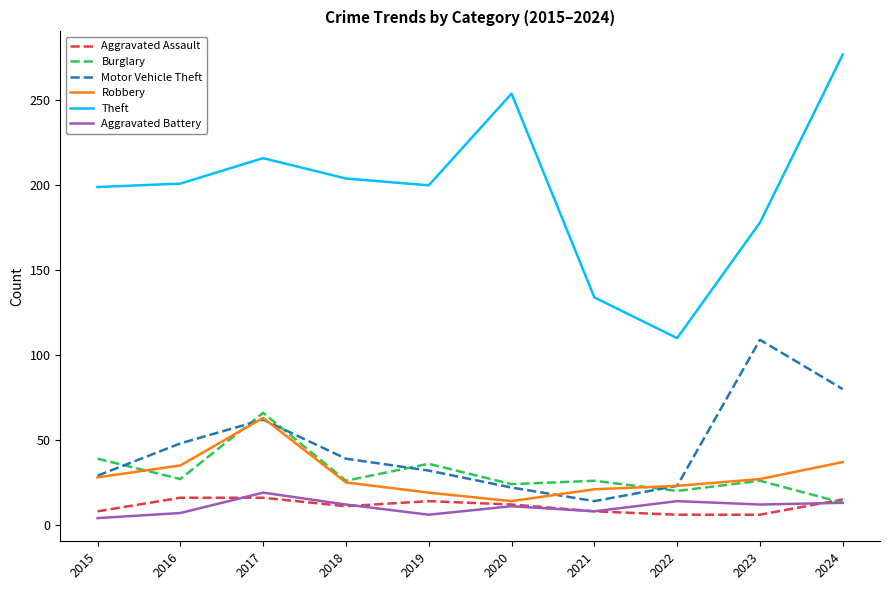

True or false: Aggravated Battery and Motor Vehicle Theft cross at least once.

False